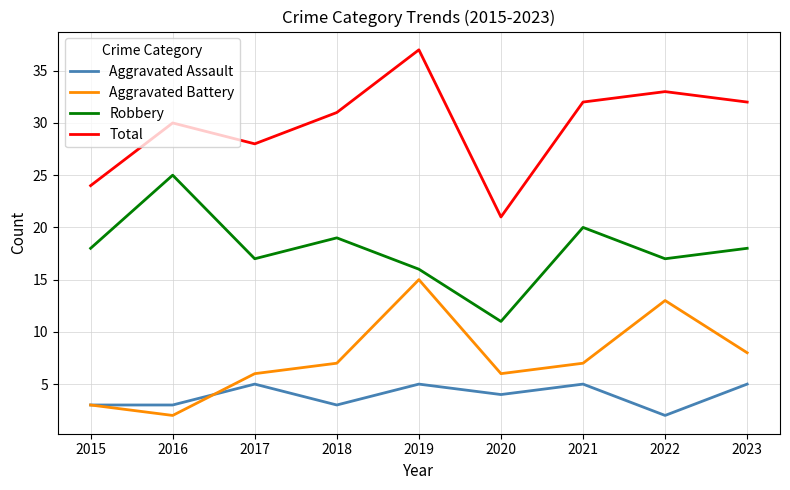

True or false: Robbery and Aggravated Battery cross at least once.

False